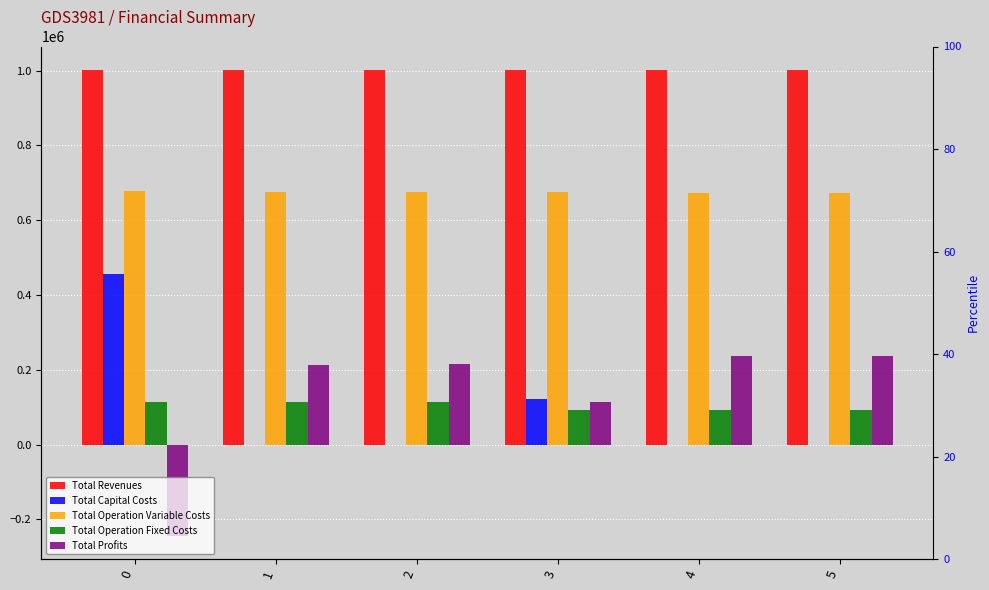

What are all the series names shown in the legend?

Total Revenues, Total Capital Costs, Total Operation Variable Costs, Total Operation Fixed Costs, Total Profits